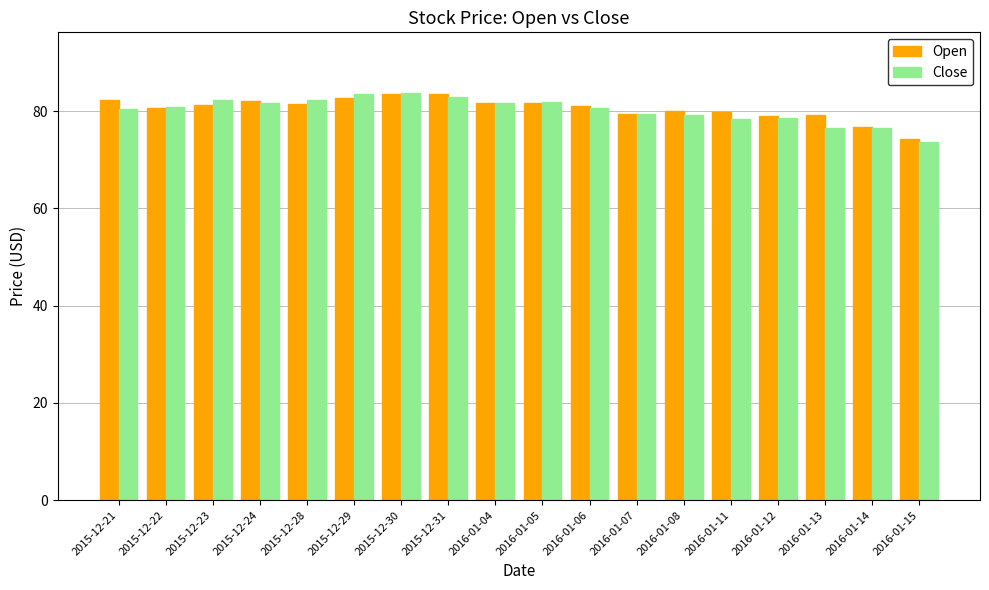

The value of Open at 2016-01-14 is 76.7. True or false?

True